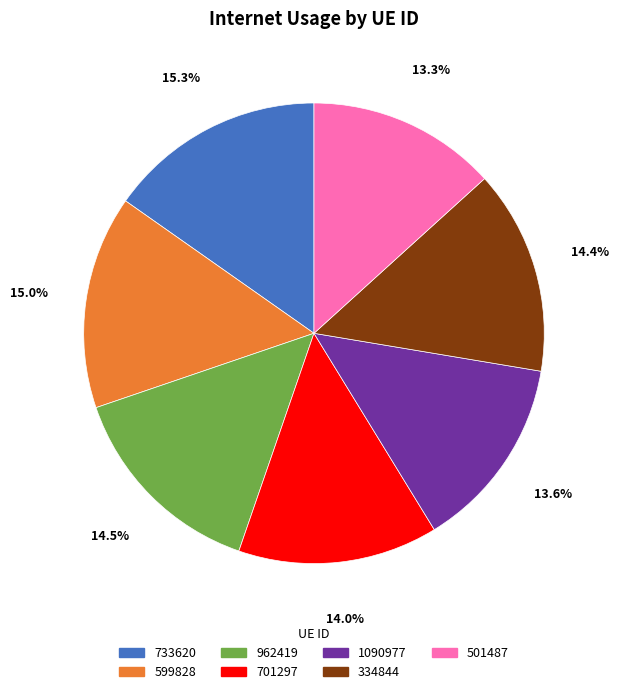

How many slices are in this pie chart?

7